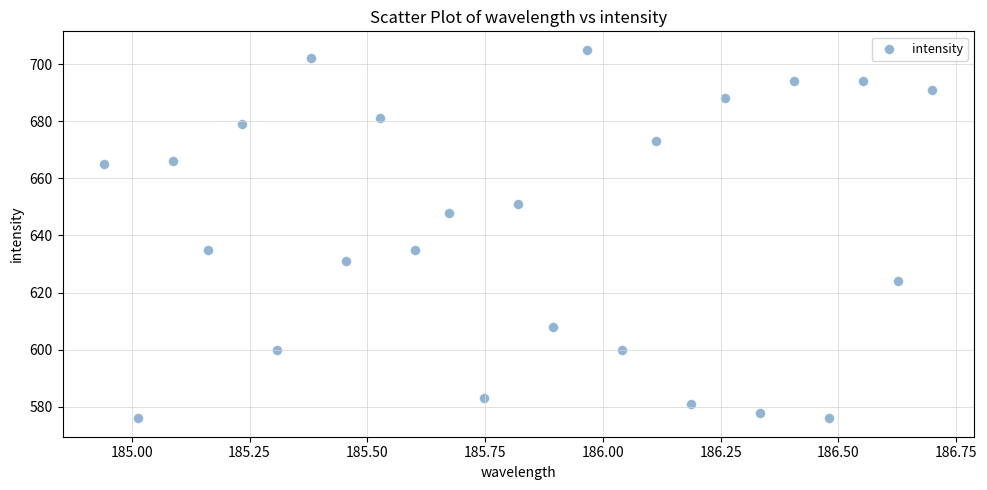

How many points are shown in the scatter plot?

25